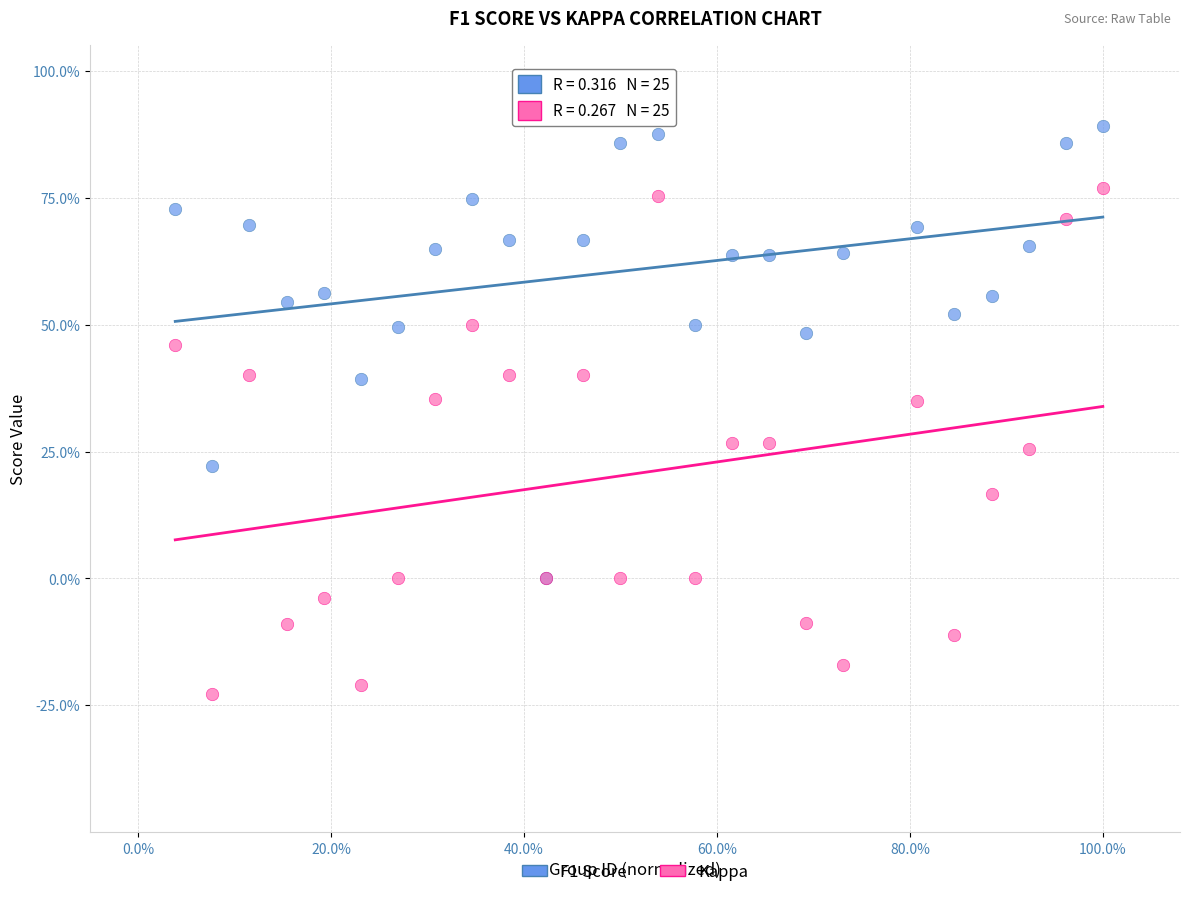

What are all the series names shown in the legend?

F1 Score, Kappa